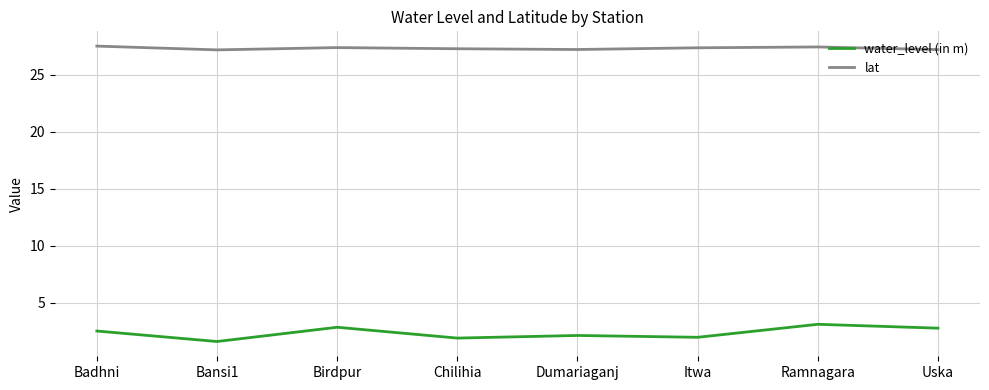

True or false: lat has a value of 27.5 at Badhni.

True